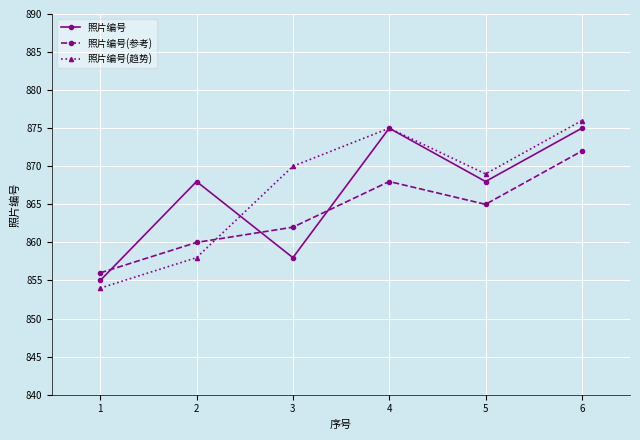

Which series has the largest total across all categories?

照片编号(趋势)